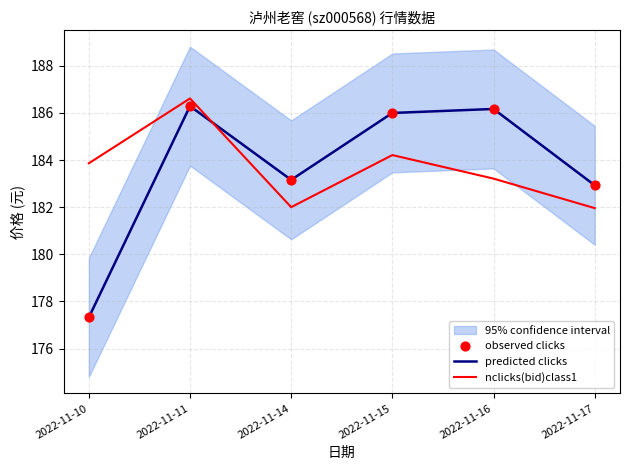

Between which two adjacent categories do predicted clicks and nclicks(bid)class1 first intersect?

2022-11-11 and 2022-11-14